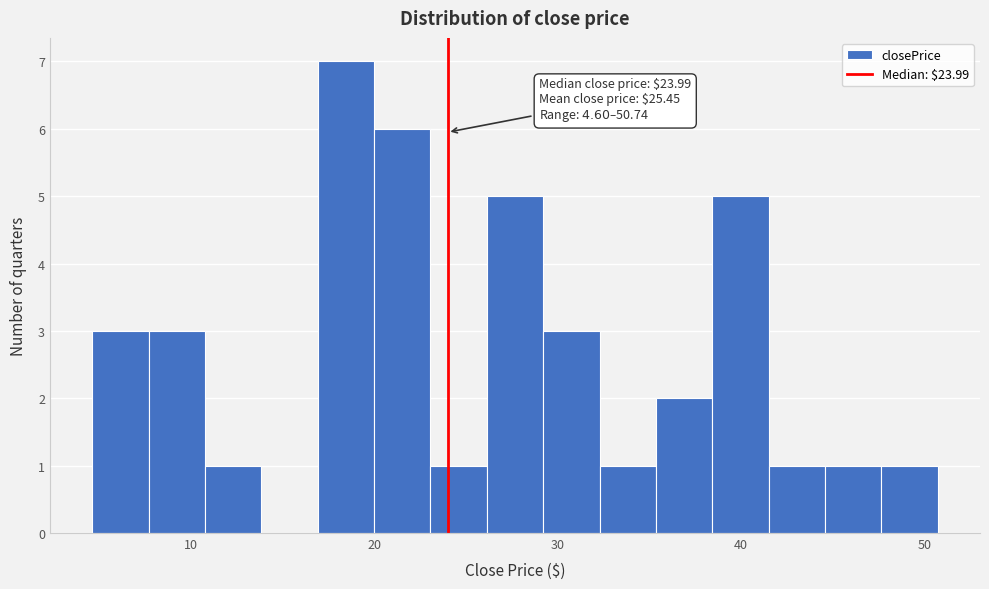

Read against the x-axis, roughly where is the centre of the tallest bar?

18